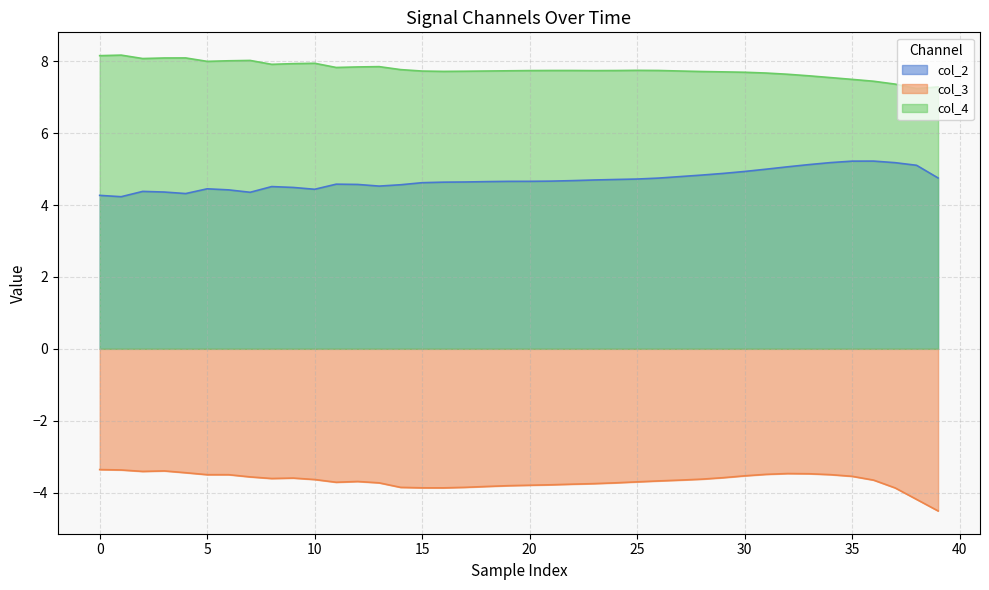

How many interior local valleys does the col_4 series have?

7